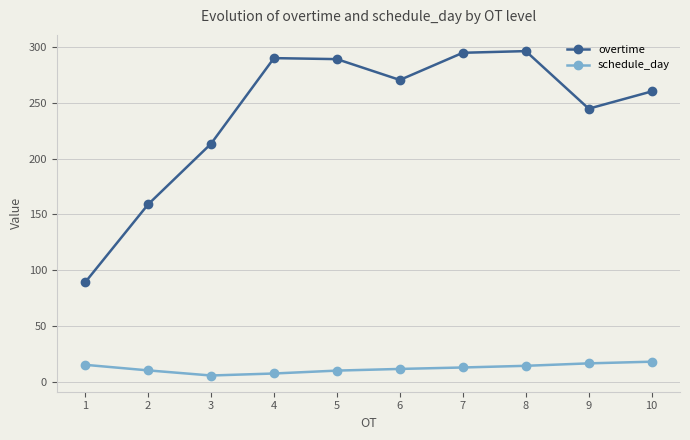

At 7, list the series in order from largest to smallest.

overtime, schedule_day